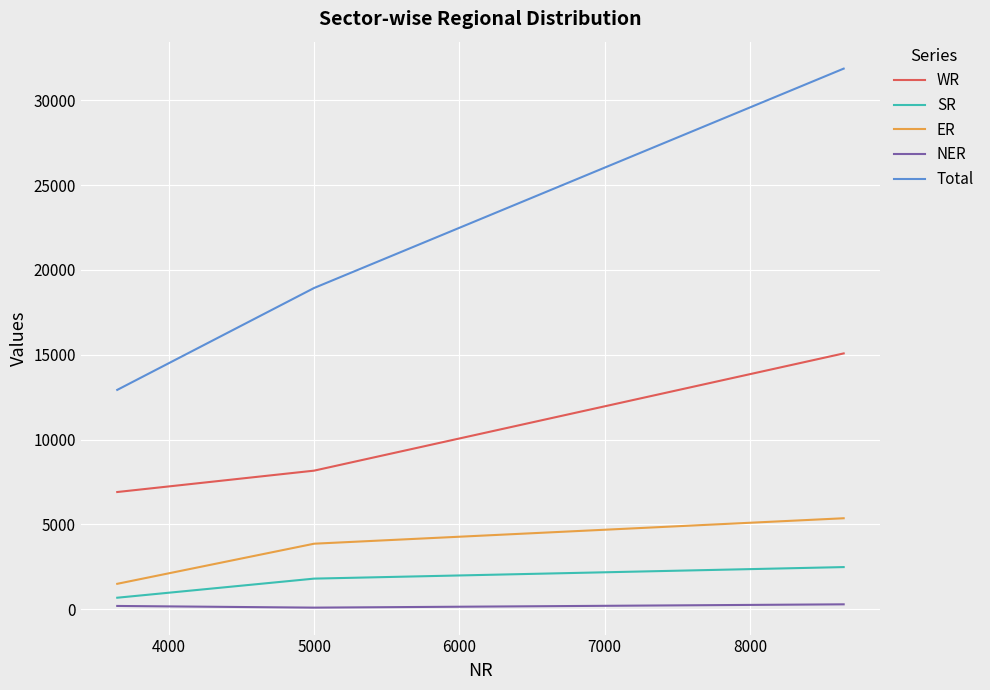

Which series has the largest range (max minus min)?

Total